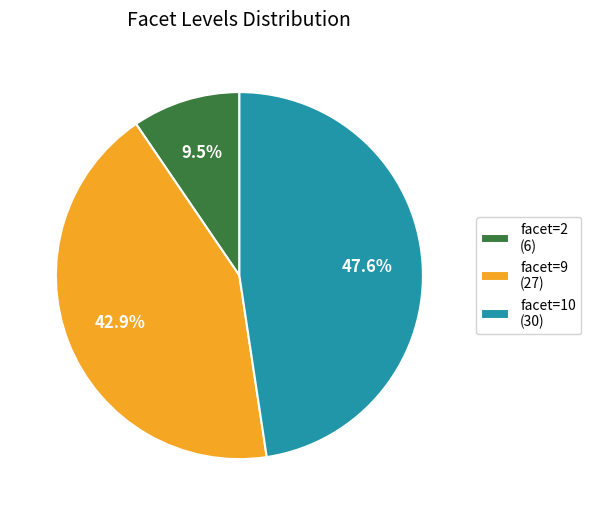

Does facet=2 (6) represent more than half of the total?

No